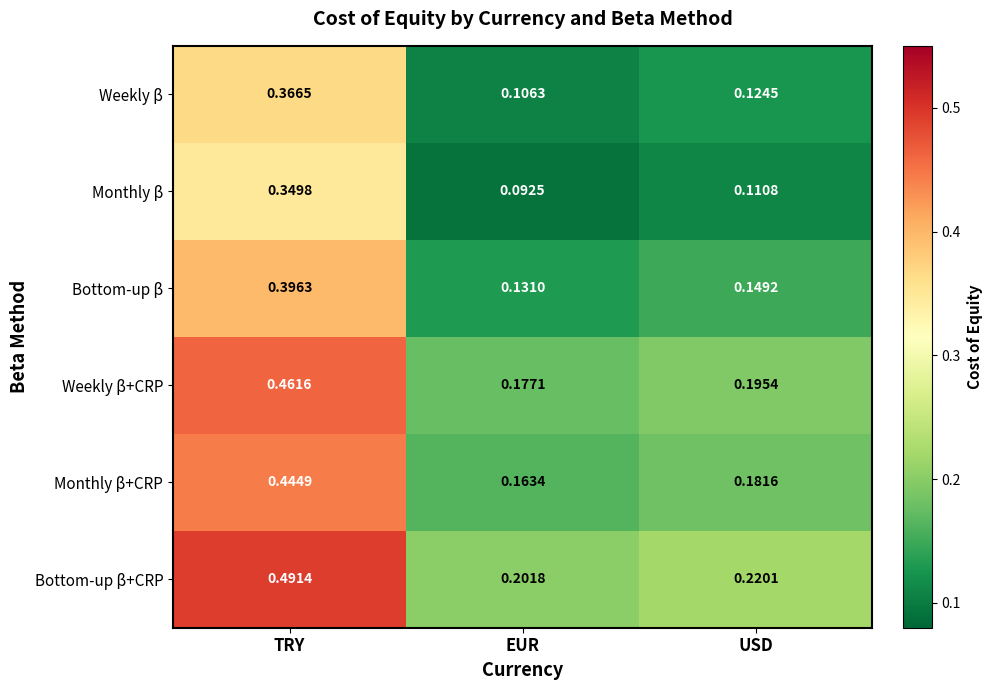

At which label is Weekly β+CRP closest to 0?

EUR